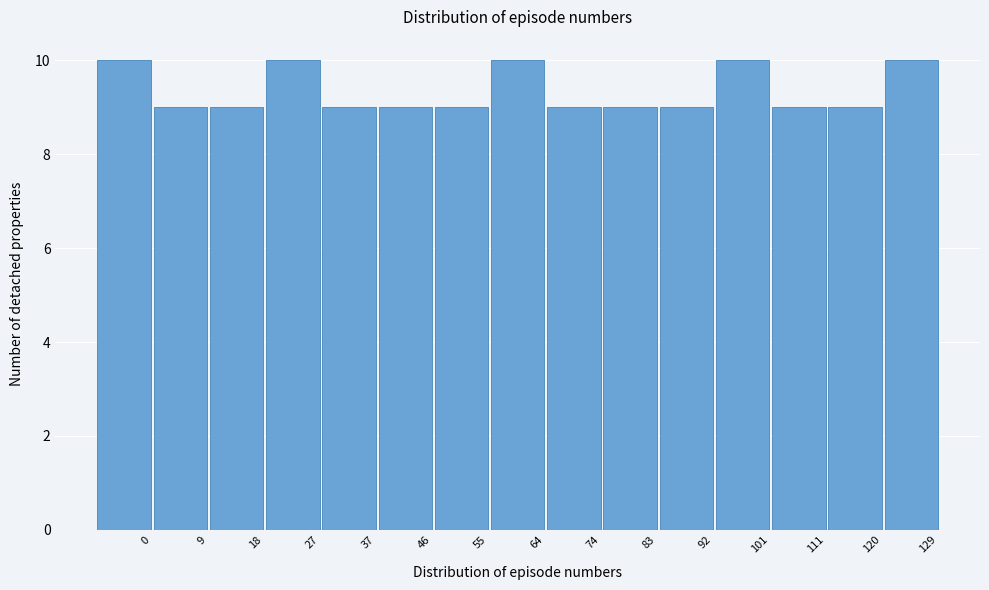

Reading right to left, what are all the values shown in this chart?

129=10	120=9	111=9	101=10	92=9	83=9	74=9	64=10	55=9	46=9	37=9	27=10	18=9	9=9	0=10